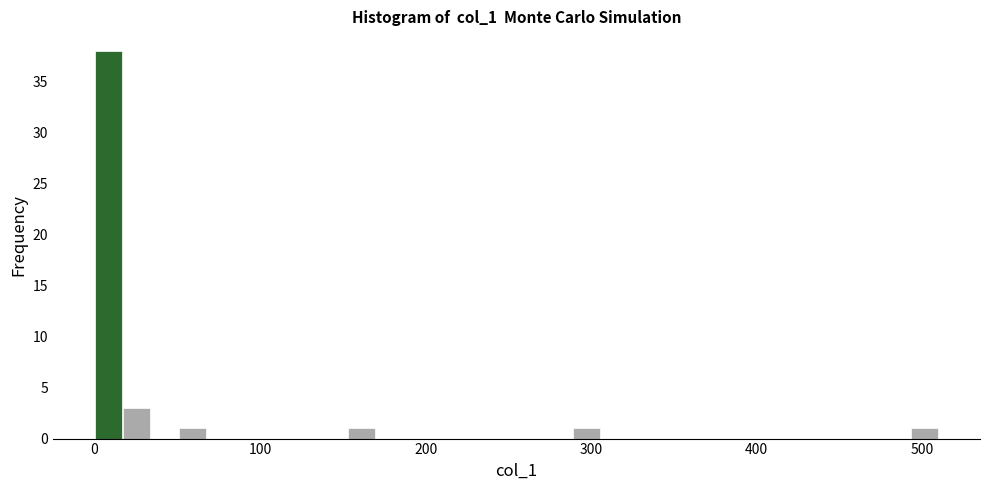

Read against the x-axis, roughly where is the centre of the tallest bar?

10